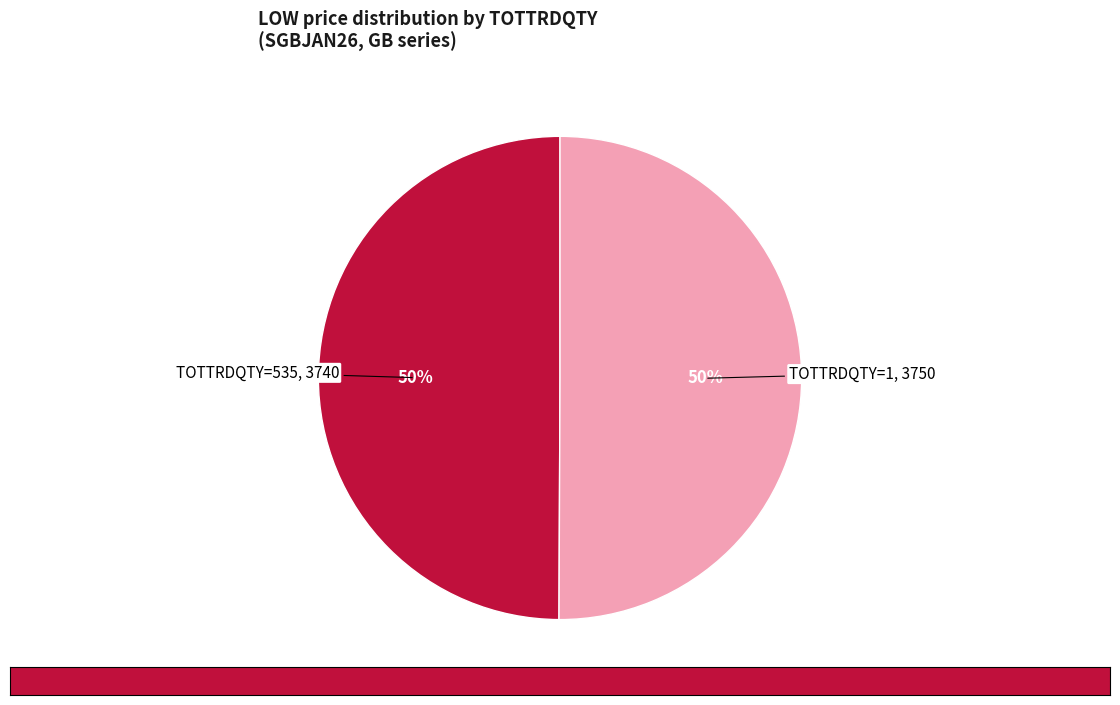

Count the number of slices in the pie.

2